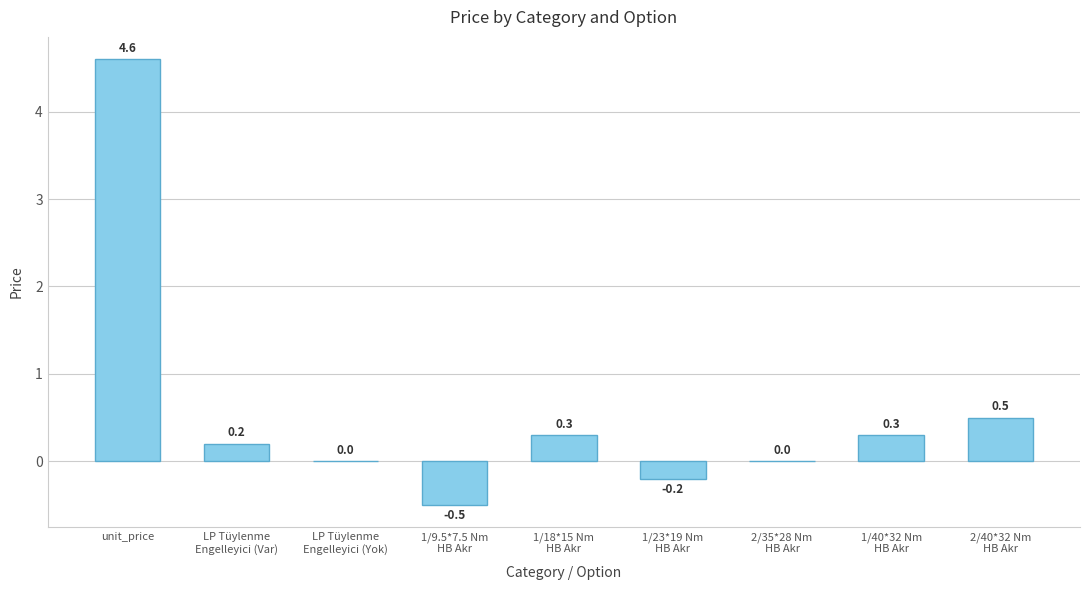

Where does the data first go above 0?

unit_price